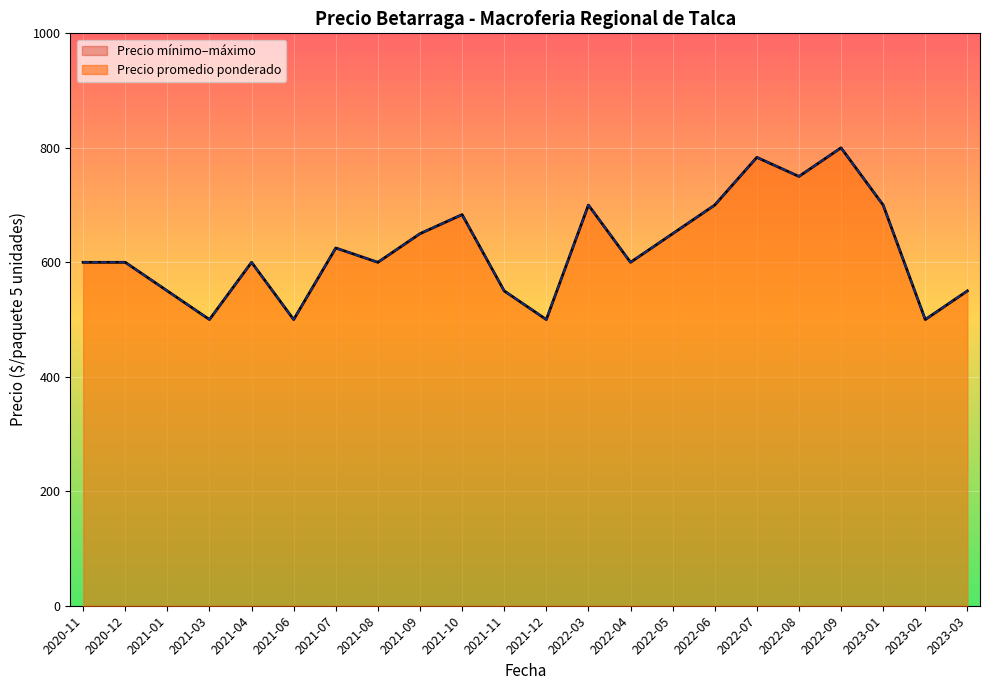

True or false: Precio minimo and Precio maximo cross at least once.

False